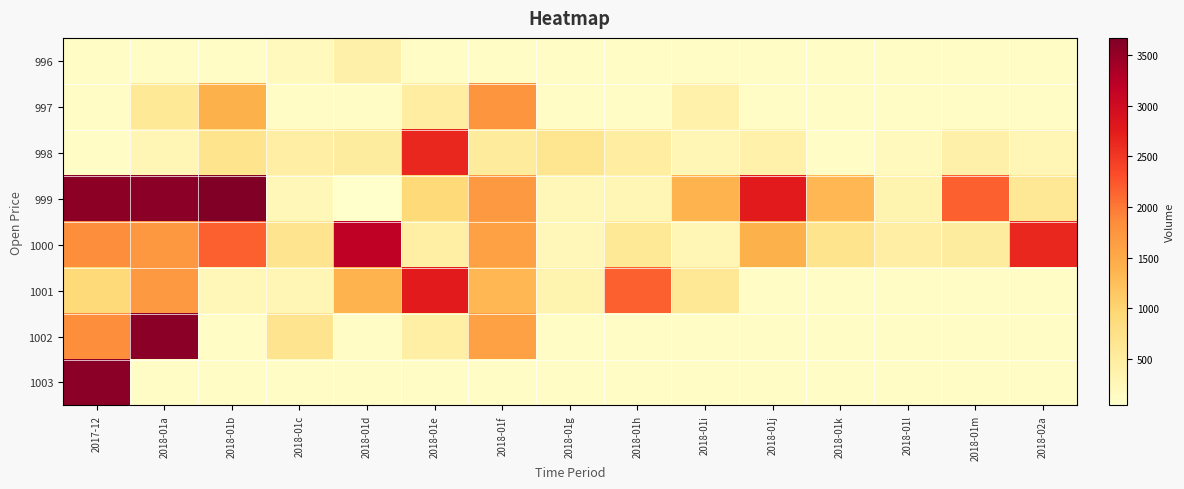

Count the number of data series in this chart.

8